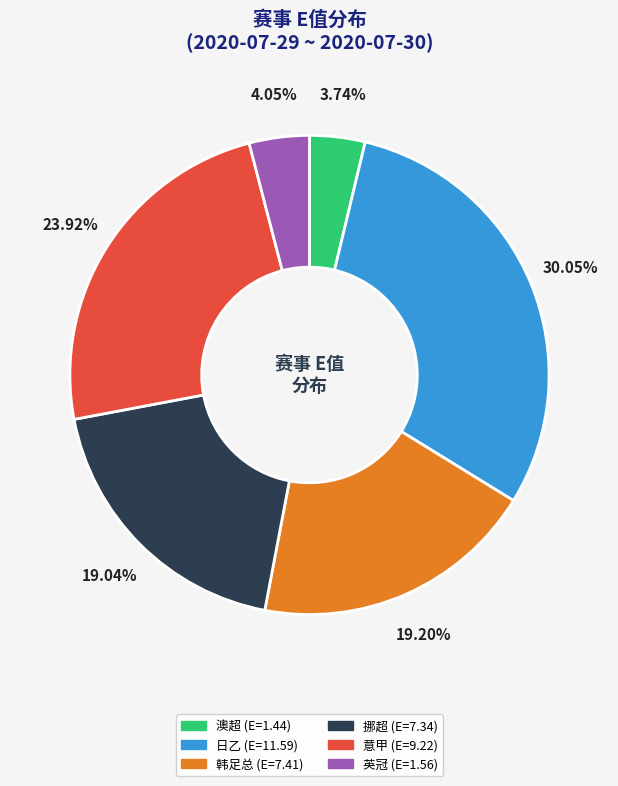

Count the number of slices in the pie.

6